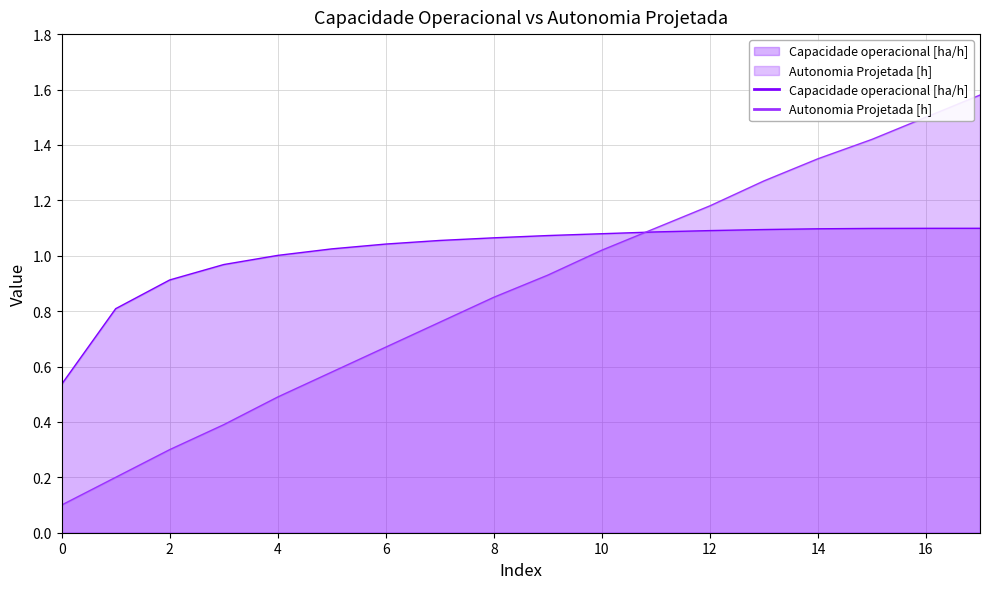

Reading right to left, list all the values displayed in this chart.

Capacidade operacional [ha/h]: 1.1	1.1	1.1	1.1	1.1	1.1	1.1	1.1	1.1	1.1	1.1	1.0	1.0	1.0	1.0	0.9	0.8	0.5
Autonomia Projetada [h]: 1.6	1.5	1.4	1.4	1.3	1.2	1.1	1.0	0.9	0.8	0.8	0.7	0.6	0.5	0.4	0.3	0.2	0.1